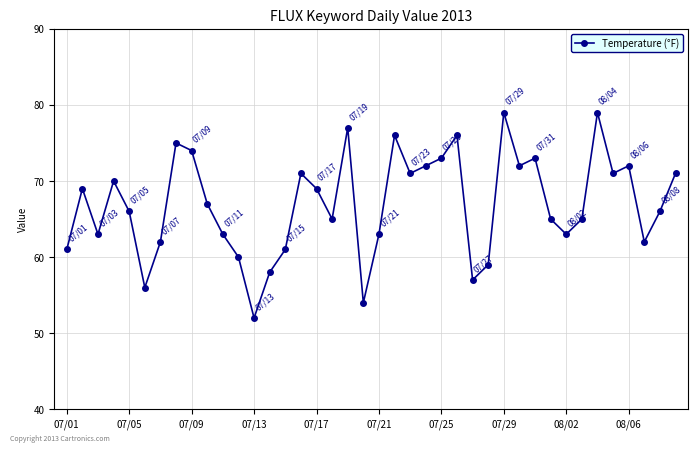

Is this an area chart (filled region under the line)?

No